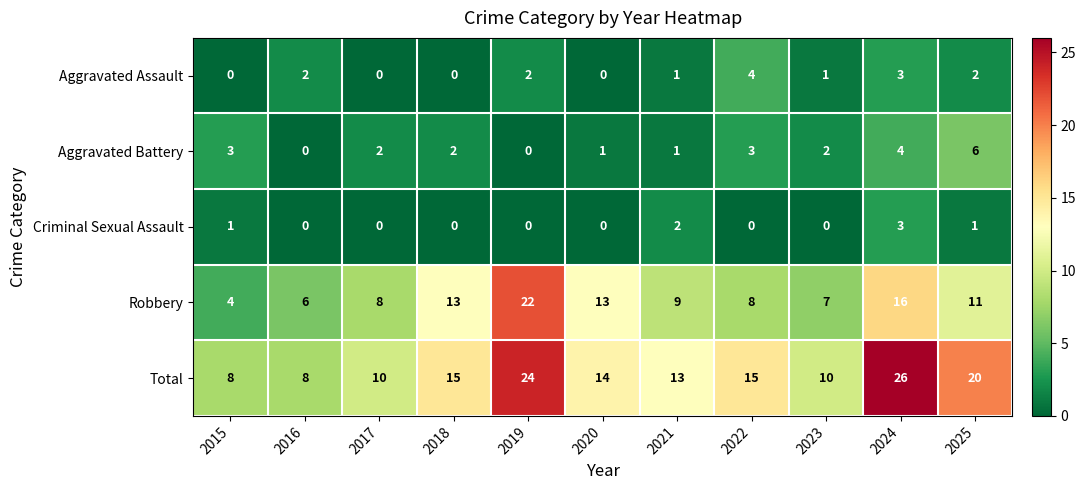

How many values in the Robbery series are below 9?

5